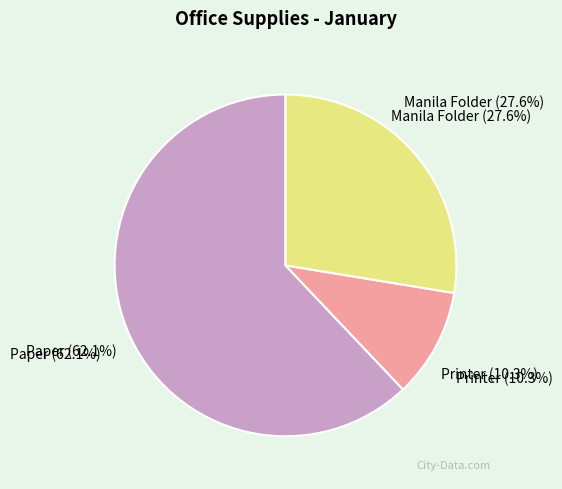

Count the number of slices in the pie.

3